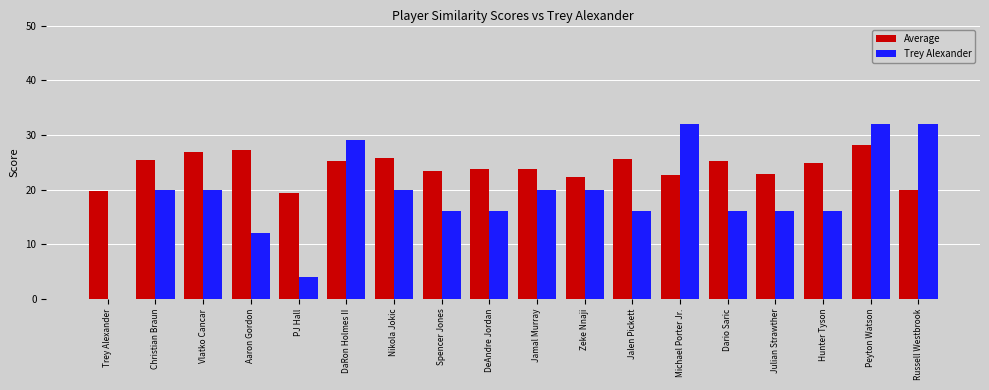

Which series has the largest total across all categories?

Average